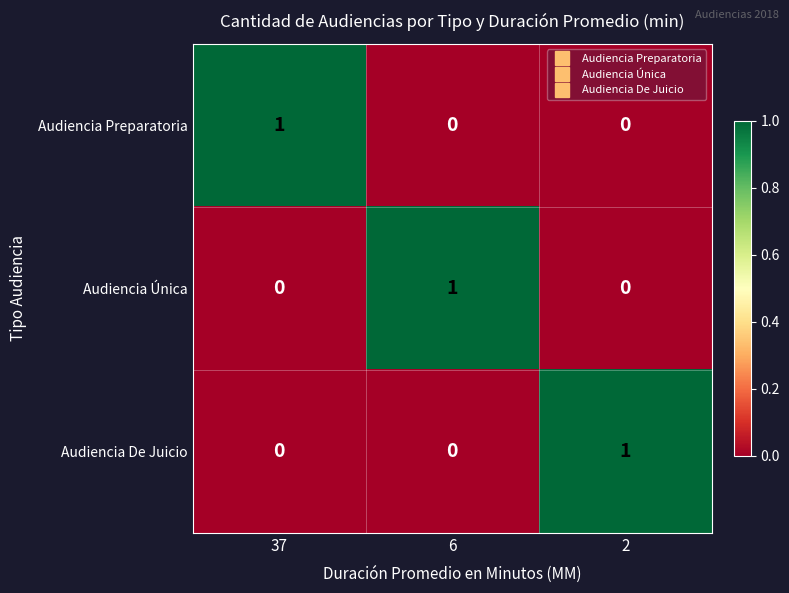

The Audiencia Preparatoria series shows -1 at 2. True or false?

False